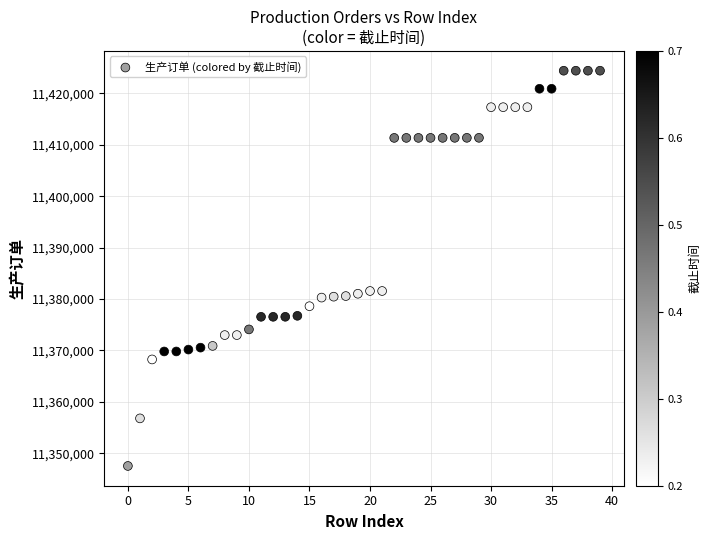

What is the range of Y values (max minus min)?

76884